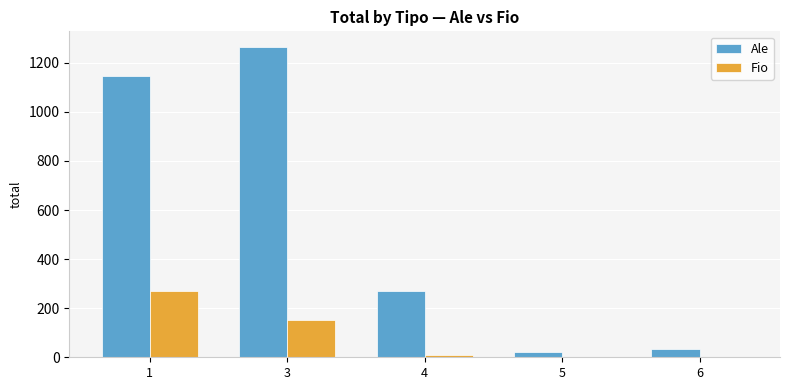

What is the sum of all Ale values?

2736